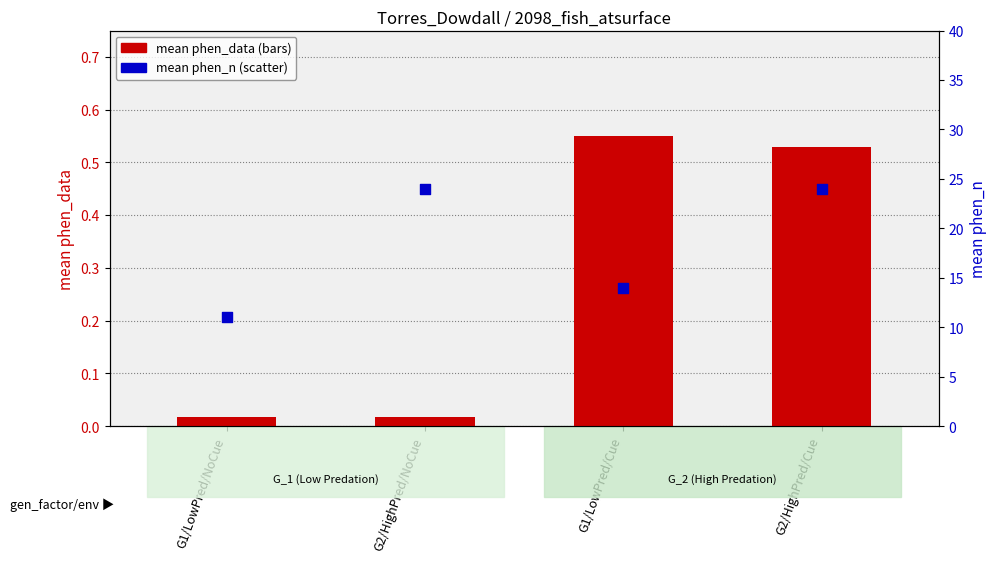

What are all the series names shown in the legend?

mean phen_data, mean phen_n